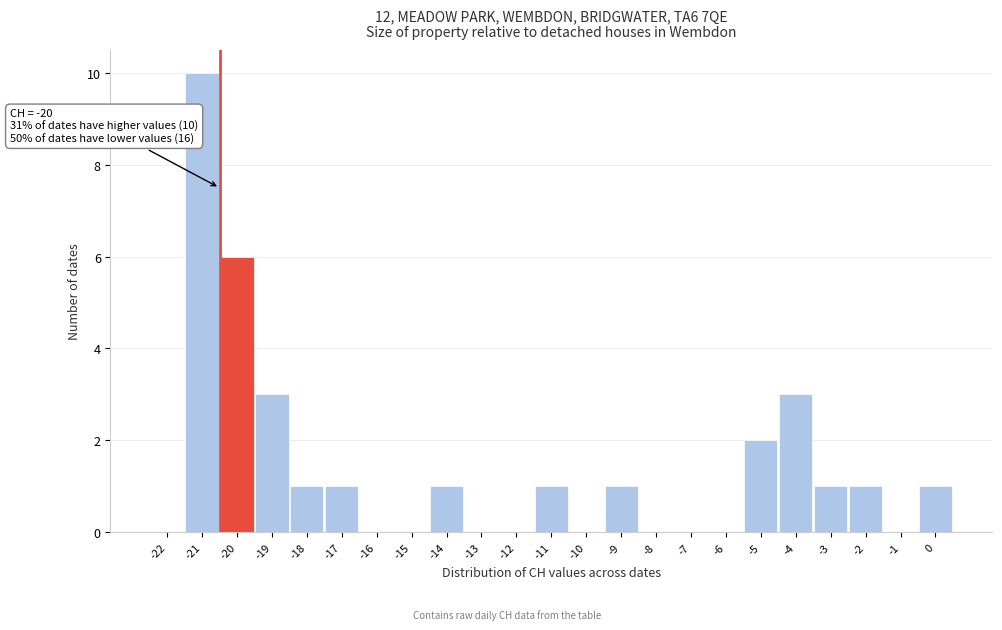

Reading left to right, extract all data points from this chart.

-22=0	-21=10	-20=6	-19=3	-18=1	-17=1	-16=0	-15=0	-14=1	-13=0	-12=0	-11=1	-10=0	-9=1	-8=0	-7=0	-6=0	-5=2	-4=3	-3=1	-2=1	-1=0	0=1